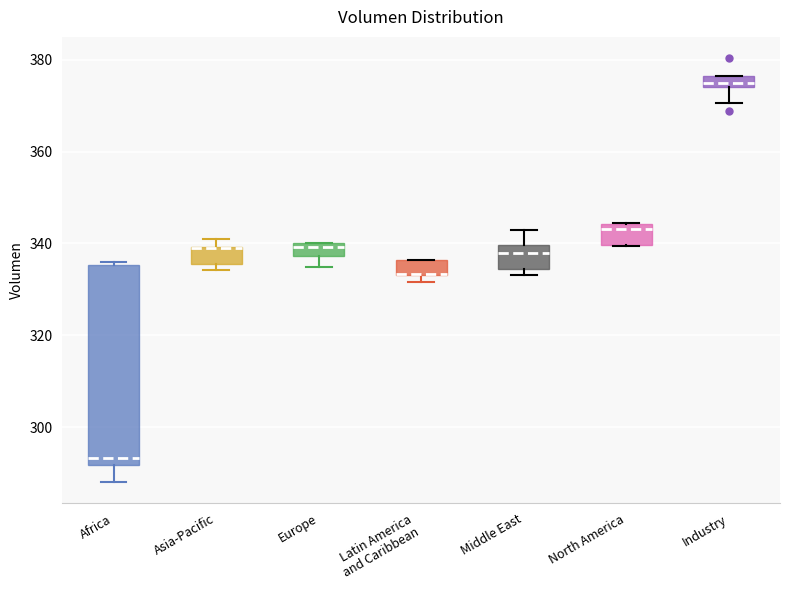

Where is the lower edge of the box for Latin America and Caribbean on the y-axis? The values are not printed on the chart, so give them approximately, as read against the axis.

334